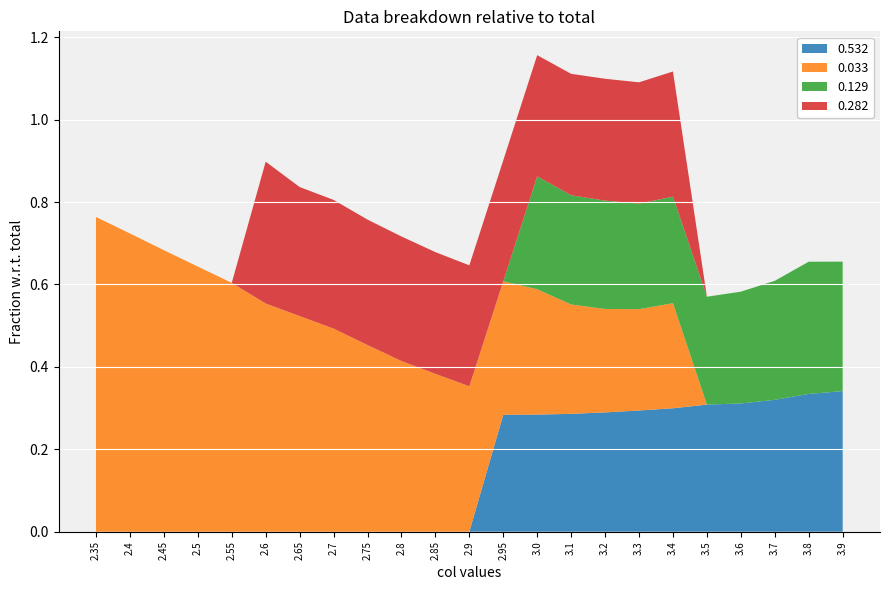

Reading right to left, transcribe all the data shown in this chart.

0.532: 3.9=0.3	3.8=0.3	3.7=0.3	3.6=0.3	3.5=0.3	3.4=0.3	3.3=0.3	3.2=0.3	3.1=0.3	3.0=0.3	2.95=0.3	2.9=0.0	2.85=0.0	2.8=0.0	2.75=0.0	2.7=0.0	2.65=0.0	2.6=0.0	2.55=0.0	2.5=0.0	2.45=0.0	2.4=0.0	2.35=0.0
0.033: 3.9=0.0	3.8=0.0	3.7=0.0	3.6=0.0	3.5=0.0	3.4=0.3	3.3=0.2	3.2=0.3	3.1=0.3	3.0=0.3	2.95=0.3	2.9=0.4	2.85=0.4	2.8=0.4	2.75=0.5	2.7=0.5	2.65=0.5	2.6=0.6	2.55=0.6	2.5=0.6	2.45=0.7	2.4=0.7	2.35=0.8
0.129: 3.9=0.3	3.8=0.3	3.7=0.3	3.6=0.3	3.5=0.3	3.4=0.3	3.3=0.3	3.2=0.3	3.1=0.3	3.0=0.3	2.95=0.0	2.9=0.0	2.85=0.0	2.8=0.0	2.75=0.0	2.7=0.0	2.65=0.0	2.6=0.0	2.55=0.0	2.5=0.0	2.45=0.0	2.4=0.0	2.35=0.0
0.282: 3.9=0.0	3.8=0.0	3.7=0.0	3.6=0.0	3.5=0.0	3.4=0.3	3.3=0.3	3.2=0.3	3.1=0.3	3.0=0.3	2.95=0.3	2.9=0.3	2.85=0.3	2.8=0.3	2.75=0.3	2.7=0.3	2.65=0.3	2.6=0.3	2.55=0.0	2.5=0.0	2.45=0.0	2.4=0.0	2.35=0.0